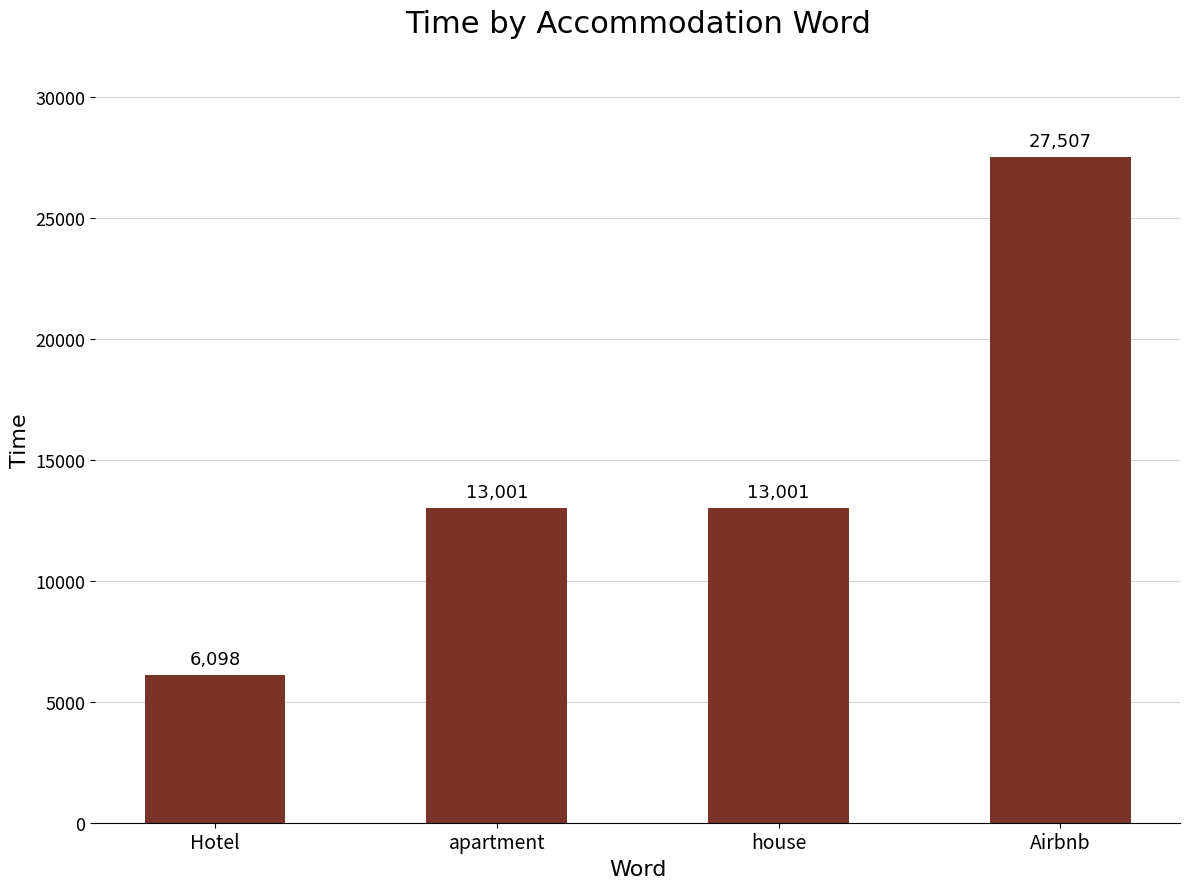

Reading left to right, list all the values displayed in this chart.

6098	13001	13001	27507